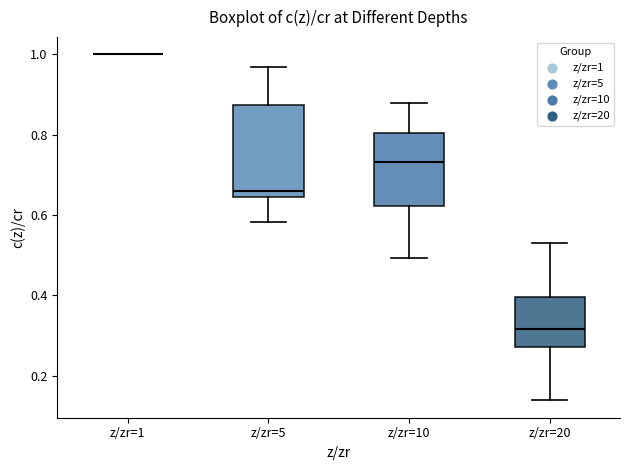

Where is the upper edge of the box for z/zr=5 on the y-axis? The values are not printed on the chart, so give them approximately, as read against the axis.

0.88